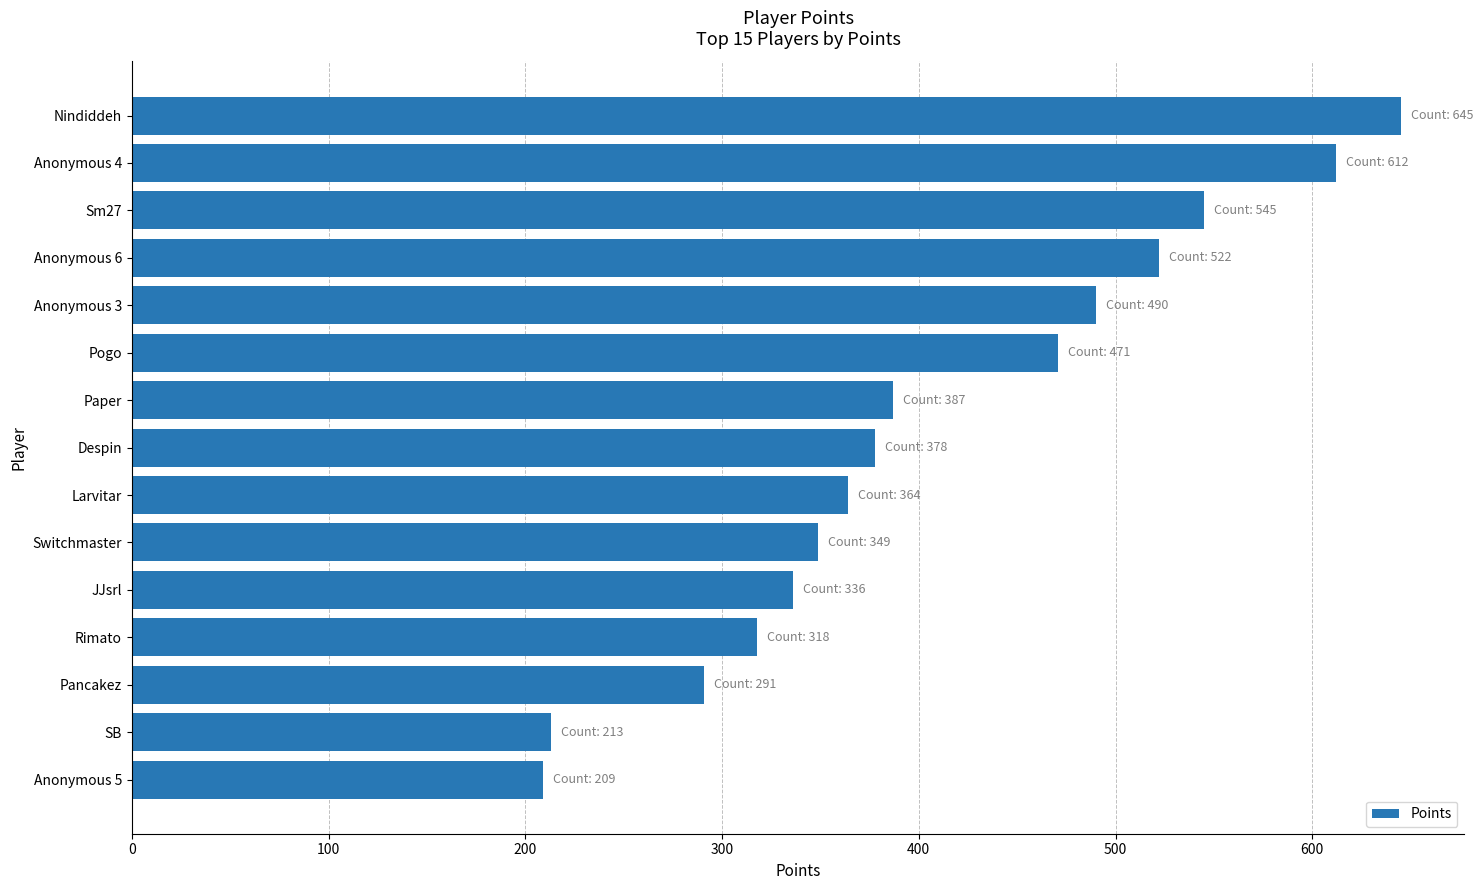

What is the label of the 11th bar from the top?

JJsrl